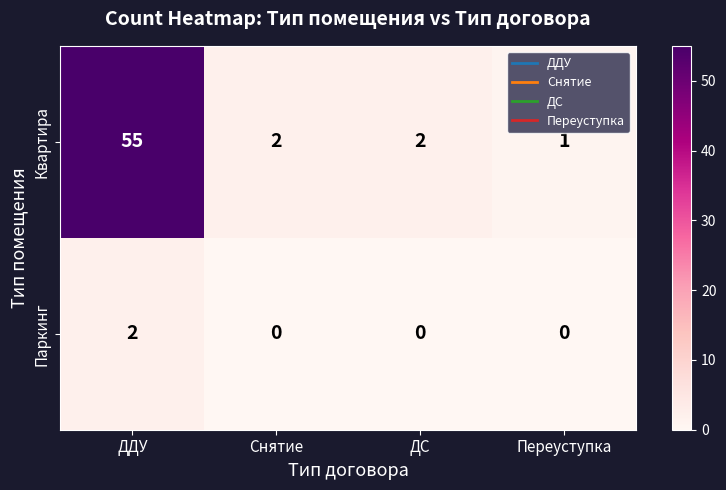

At which label does Квартира first exceed 2?

ДДУ